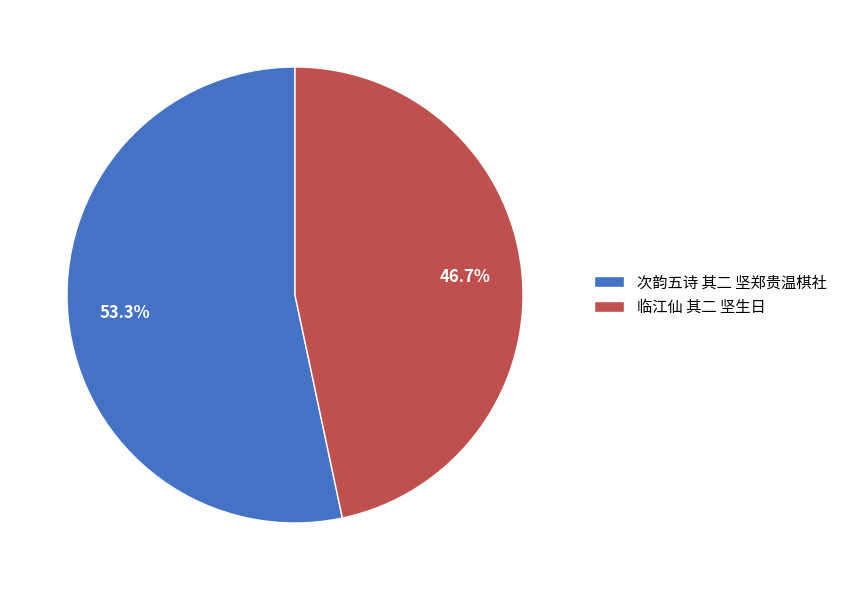

What percentage do 临江仙 其二 坚生日 and 次韵五诗 其二 坚郑贵温棋社 together represent?

100.0%